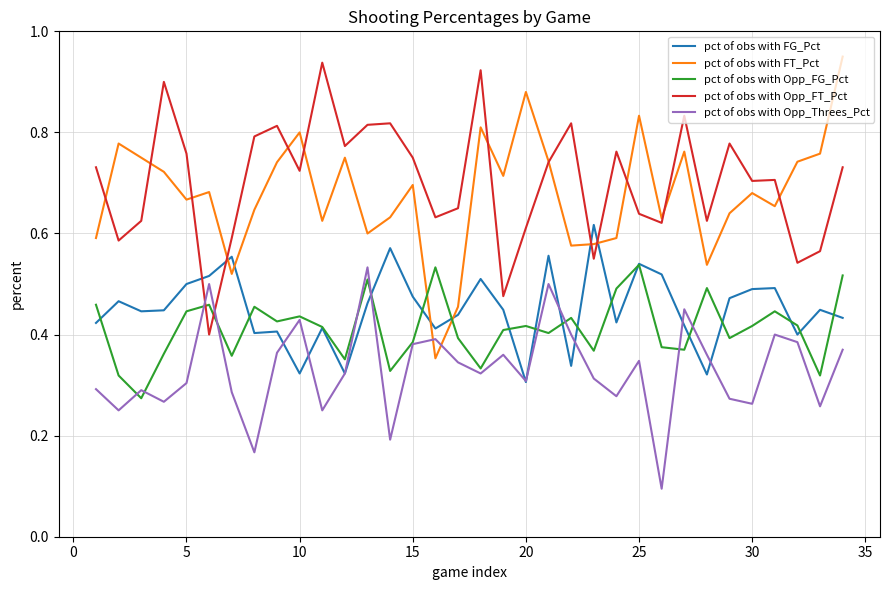

True or false: pct of obs with FG_Pct and pct of obs with FT_Pct cross at least once.

True